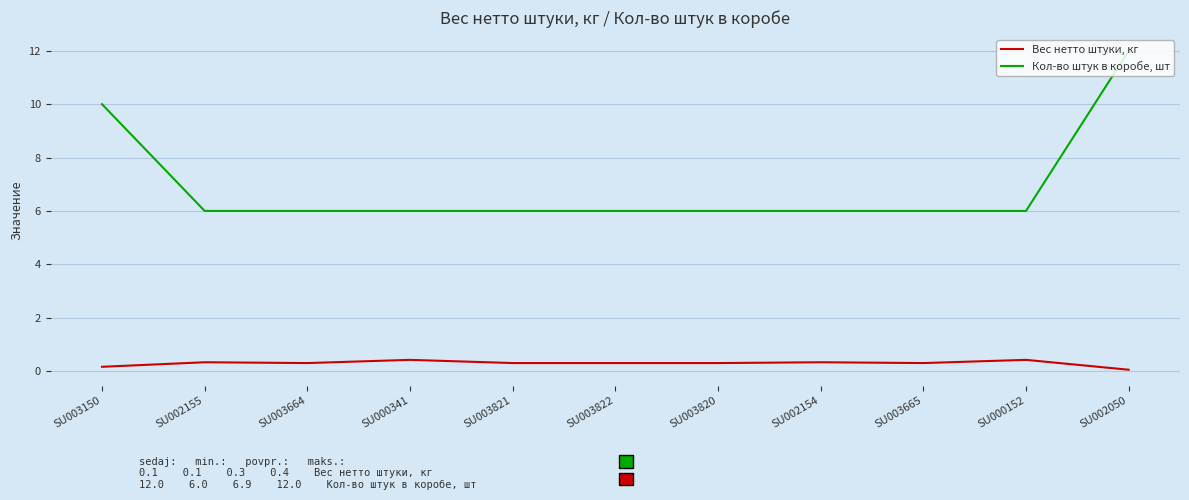

Which series has the largest range (max minus min)?

Кол-во штук в коробе, шт